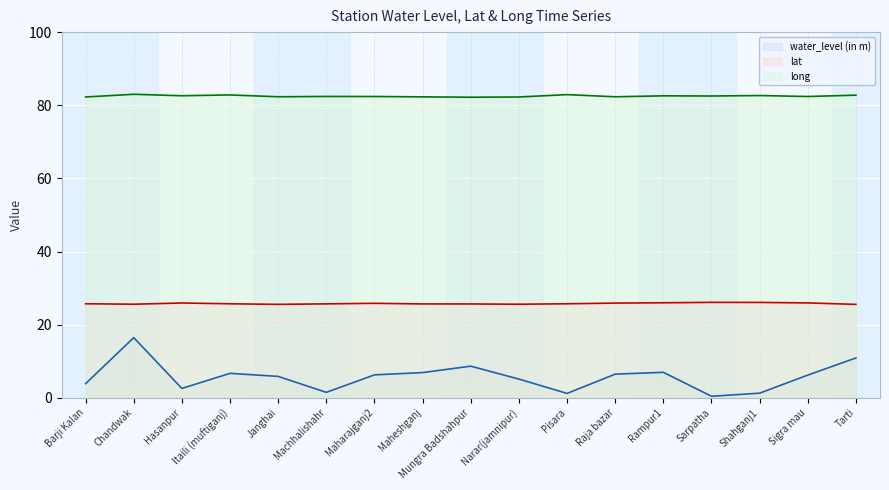

What is the difference between the maximum and minimum values in the long series?

0.8